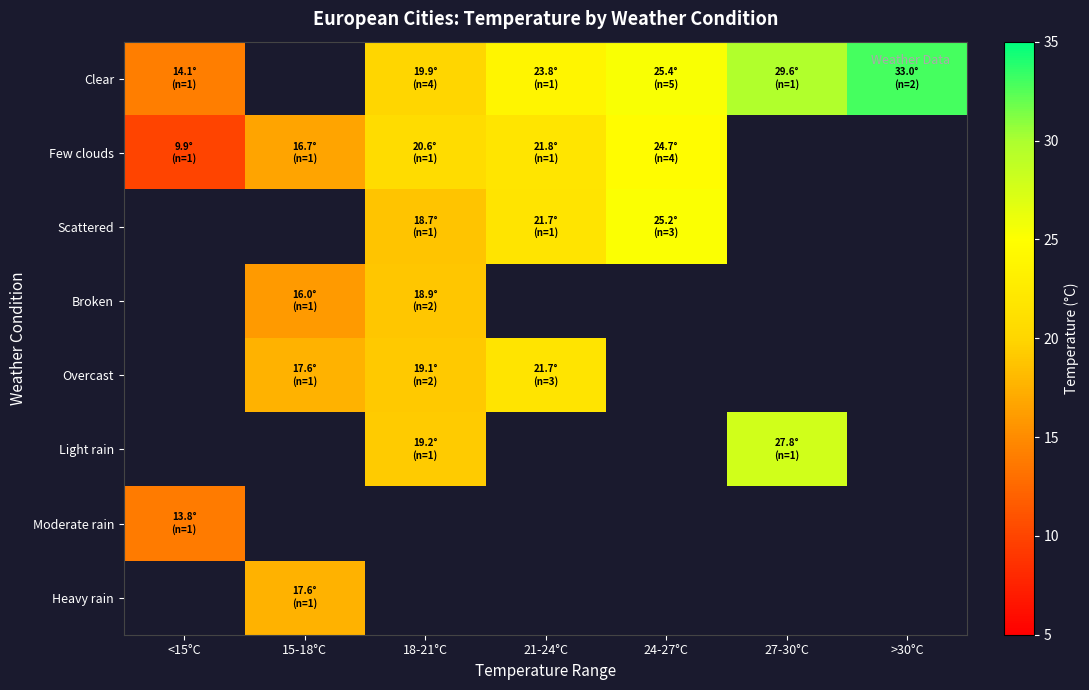

What is the greatest value displayed?

33.0